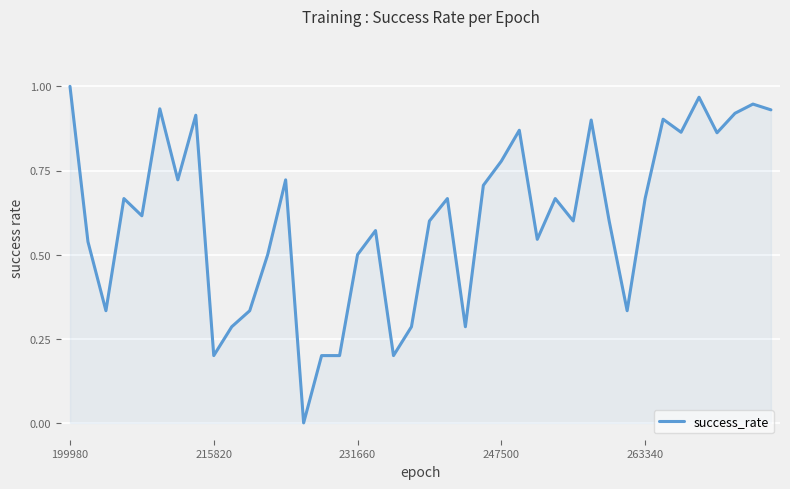

What is the average value?

0.6